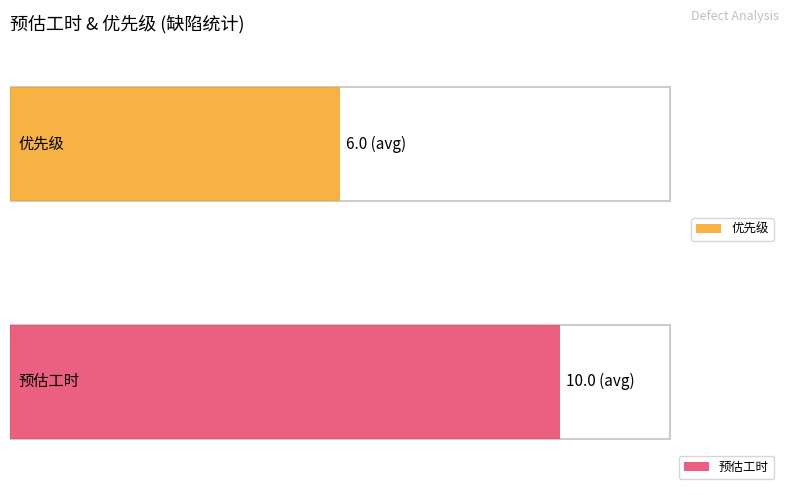

How many series are shown in this chart?

2